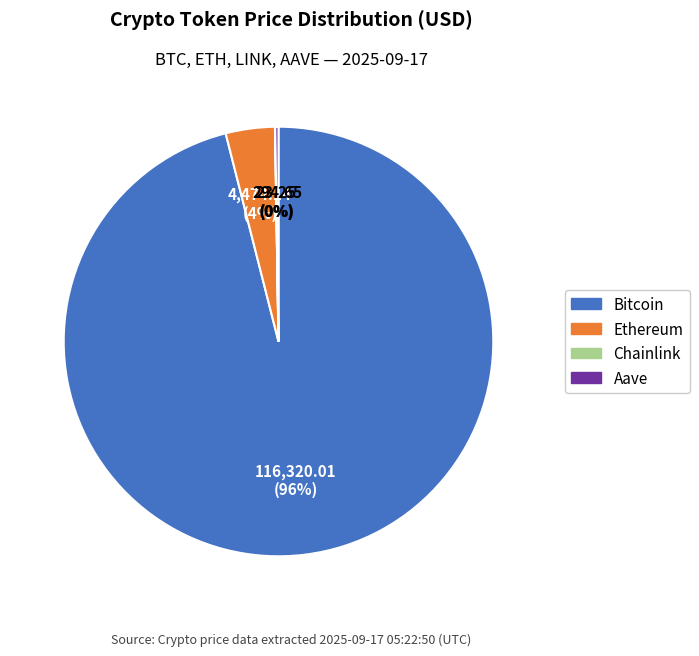

To the nearest percent, what is the average slice percentage?

25%